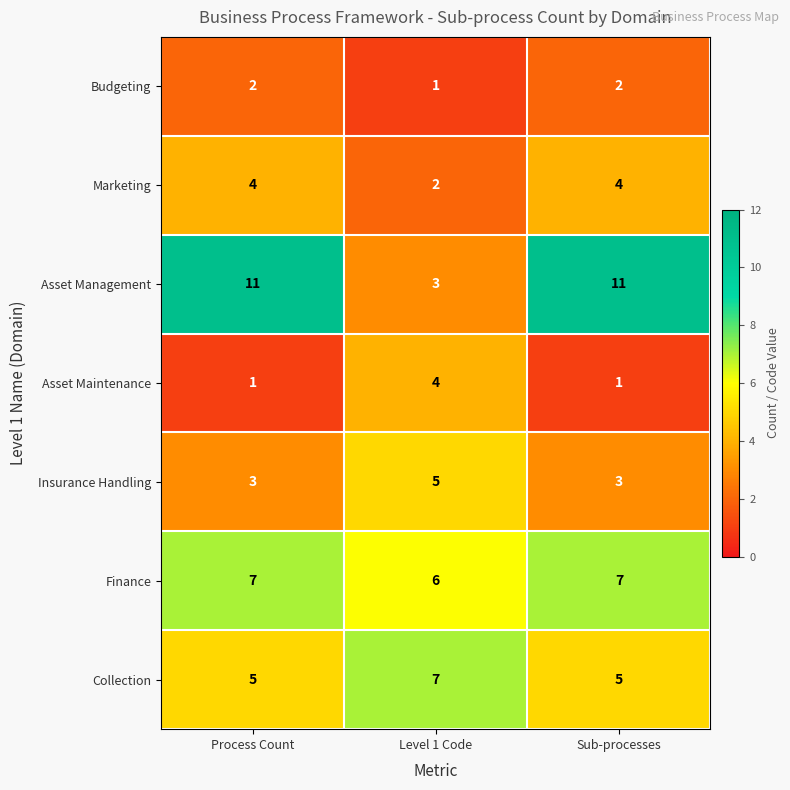

At which label does Collection reach its peak?

Level 1 Code